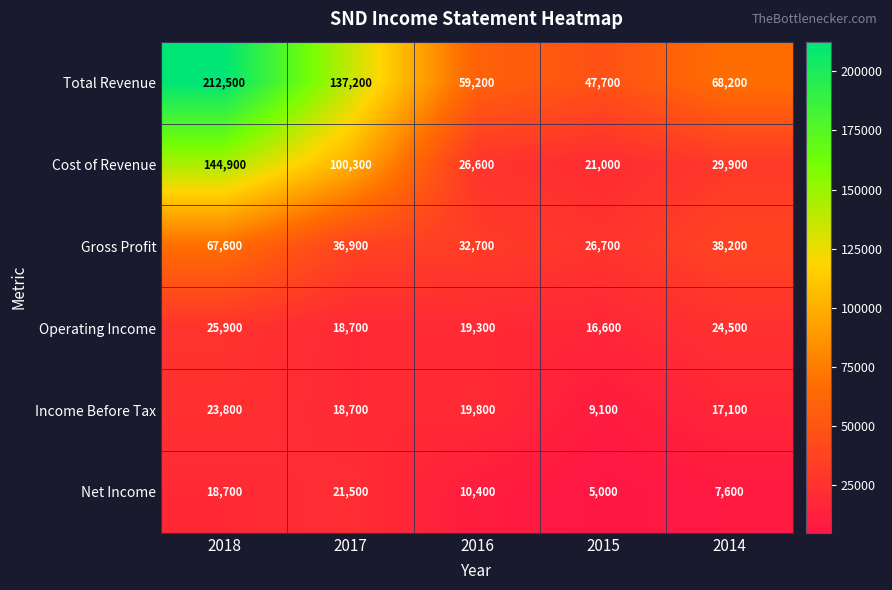

What is the spread (max minus min) of values at 2016?

48800